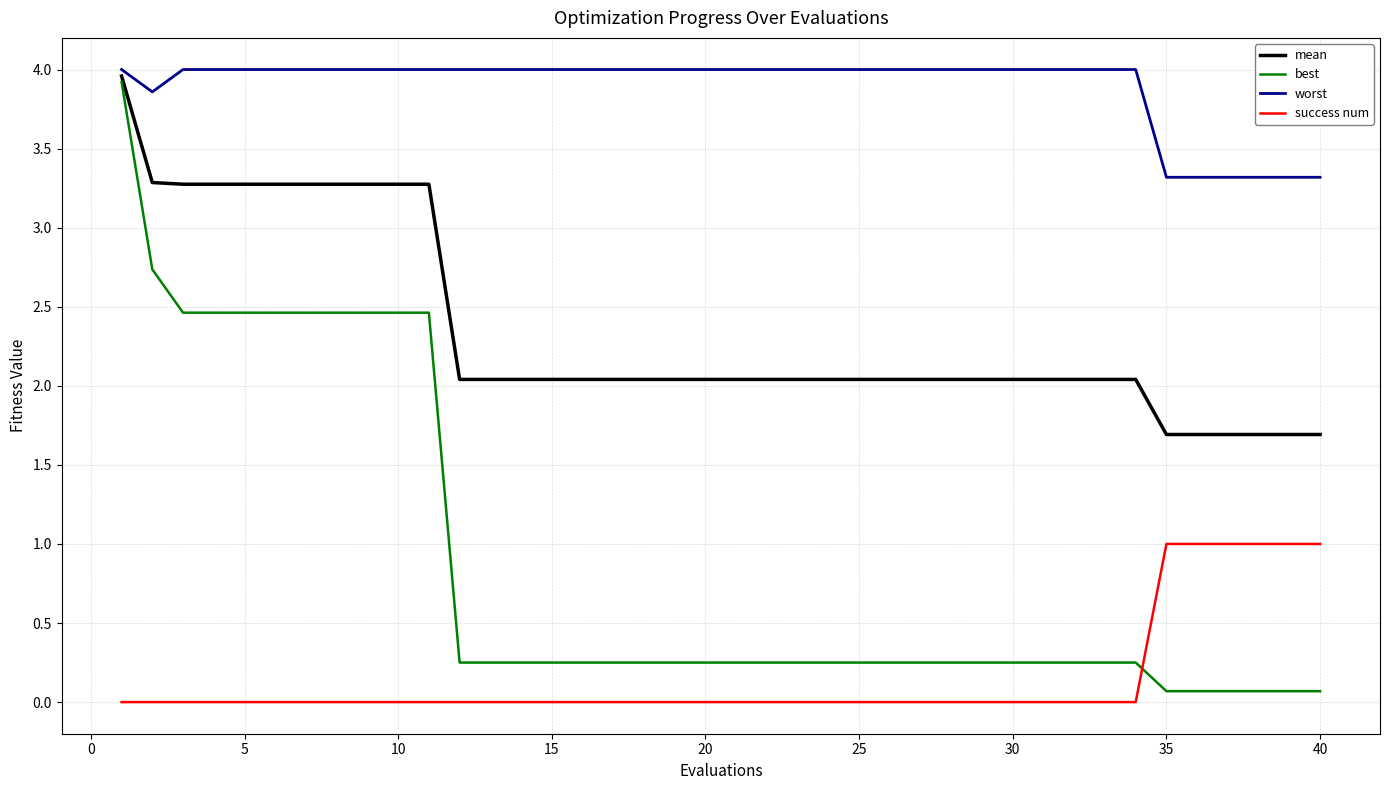

True or false: success num and worst intersect in this chart.

False